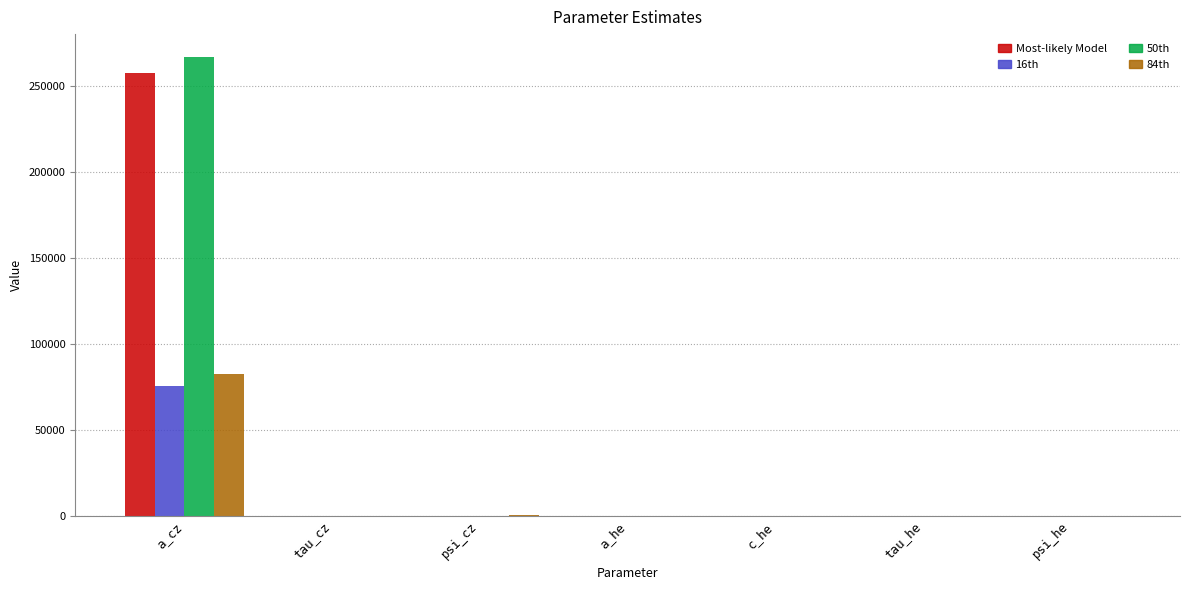

At which label does 16th reach its peak?

a_cz